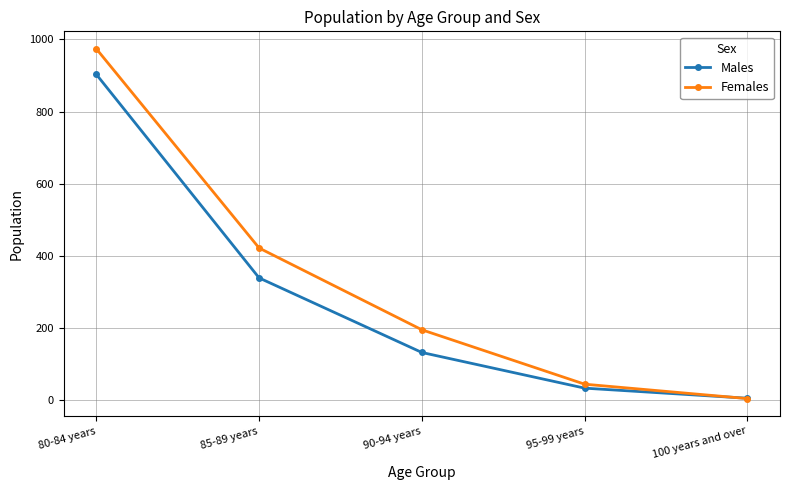

At which label does Females reach its minimum?

100 years and over